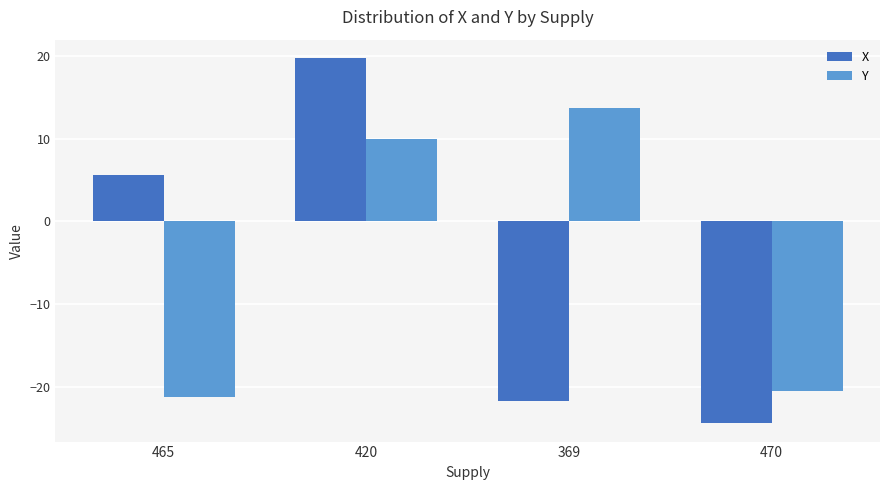

What is the difference between the second highest and second lowest values in the Y series?

30.5